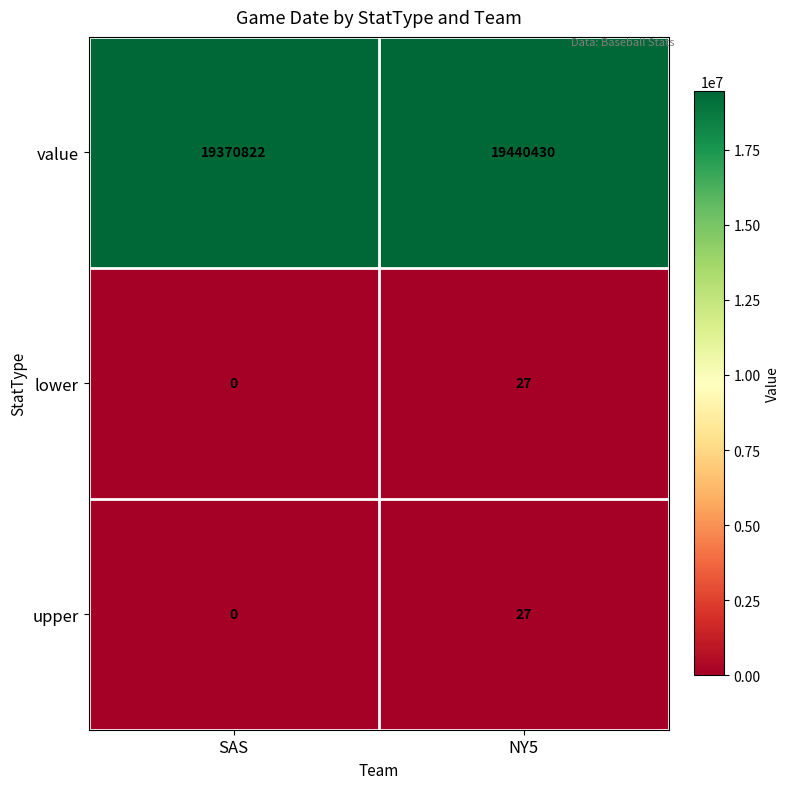

At which category is the sum across all series the highest?

NY5